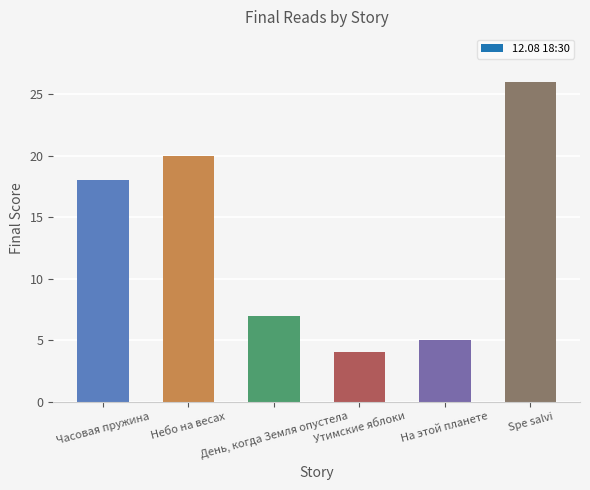

What is the average value?

13